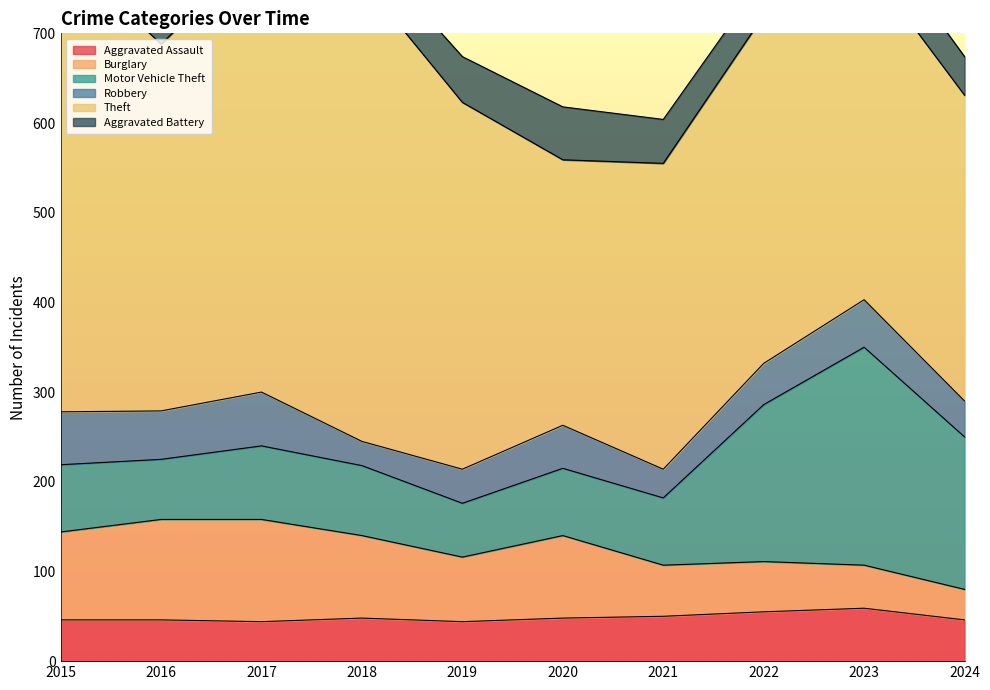

How many series are shown in this chart?

6